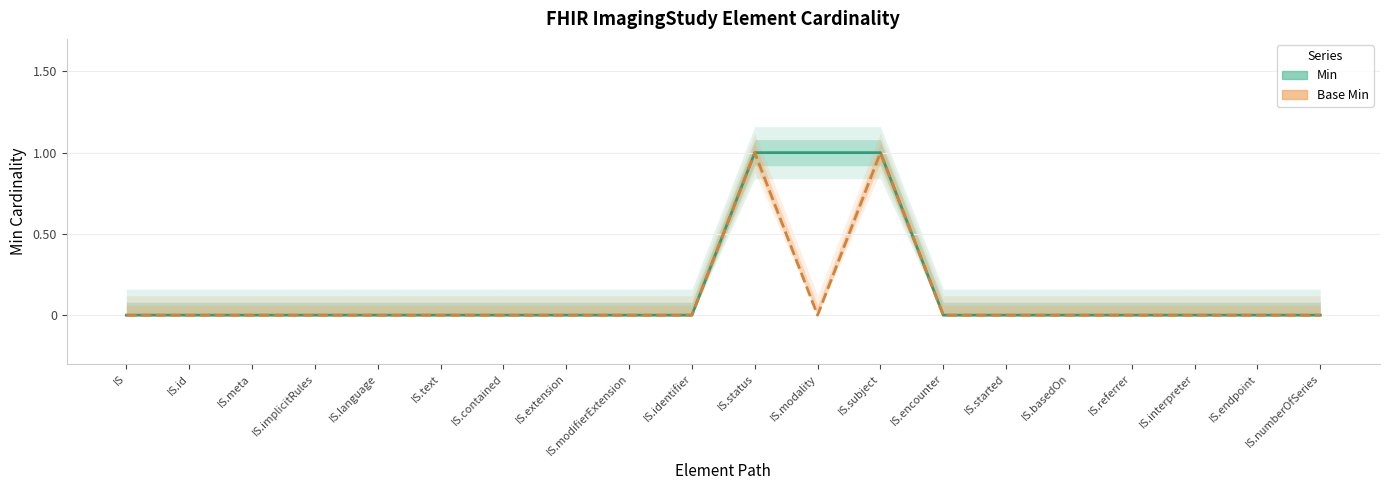

True or false: Base Min and Min cross at least once.

False